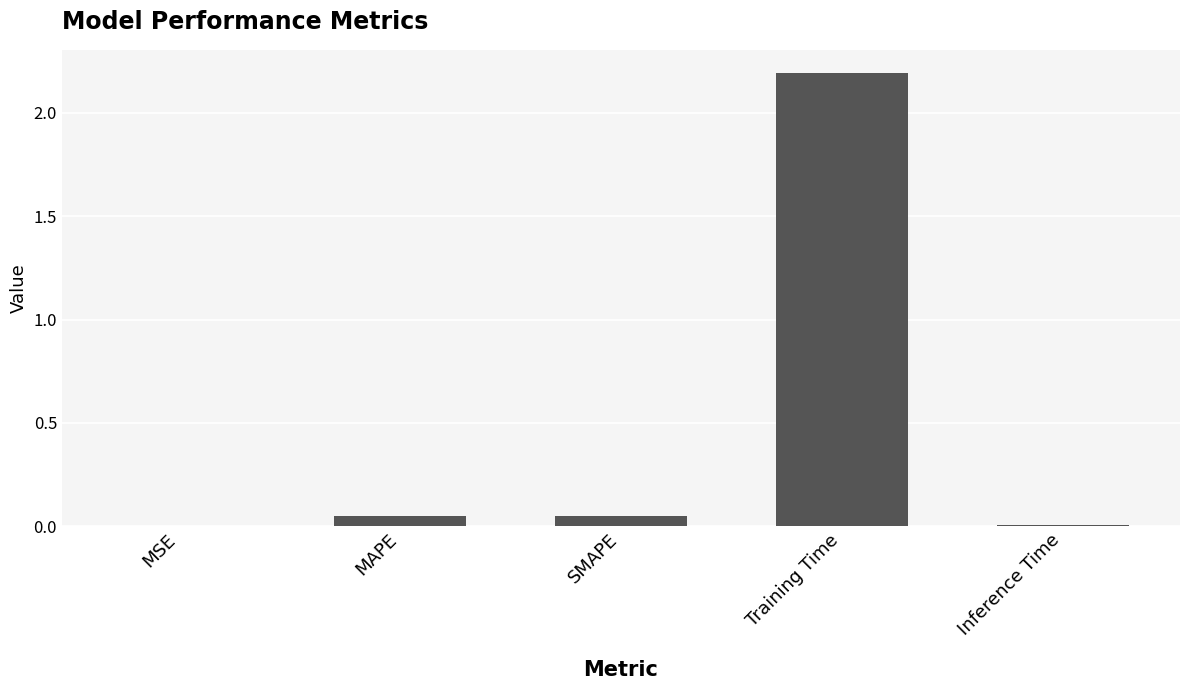

What is the greatest value displayed?

2.2